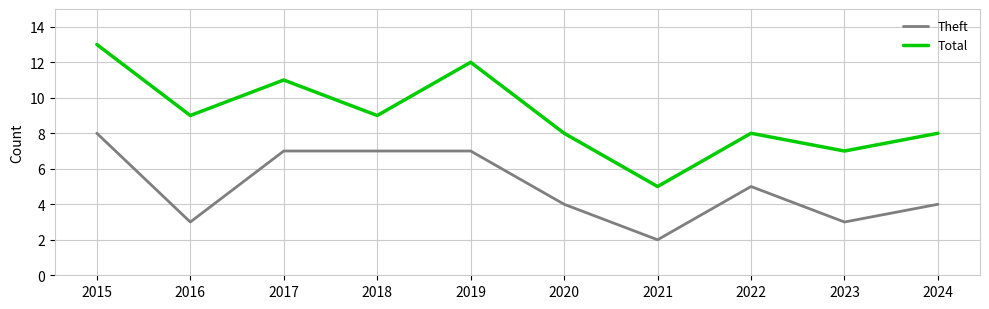

Rank the series by their average value, from lowest to highest.

Theft, Total